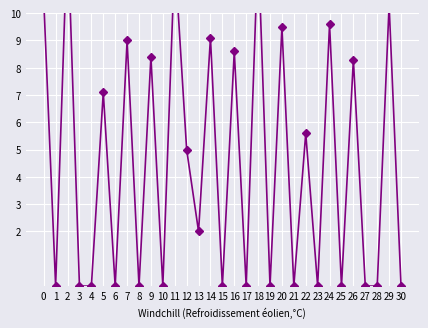

List the labels in order of value, largest first.

2, 18, 11, 0, 29, 24, 20, 14, 7, 16, 9, 26, 5, 22, 12, 13, 1, 3, 4, 6, 8, 10, 15, 17, 19, 21, 23, 25, 27, 28, 30